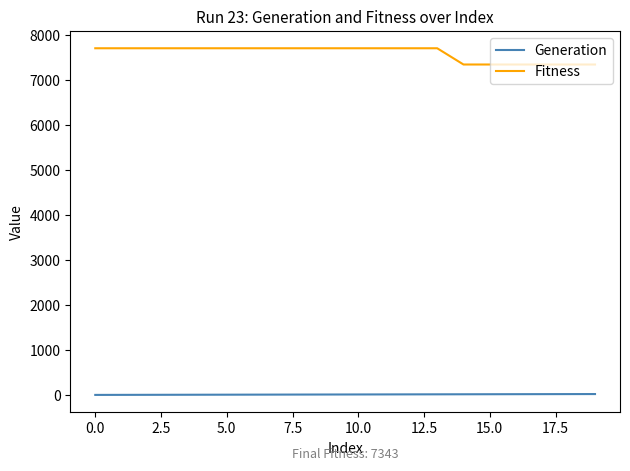

What is the greatest value displayed?

7704